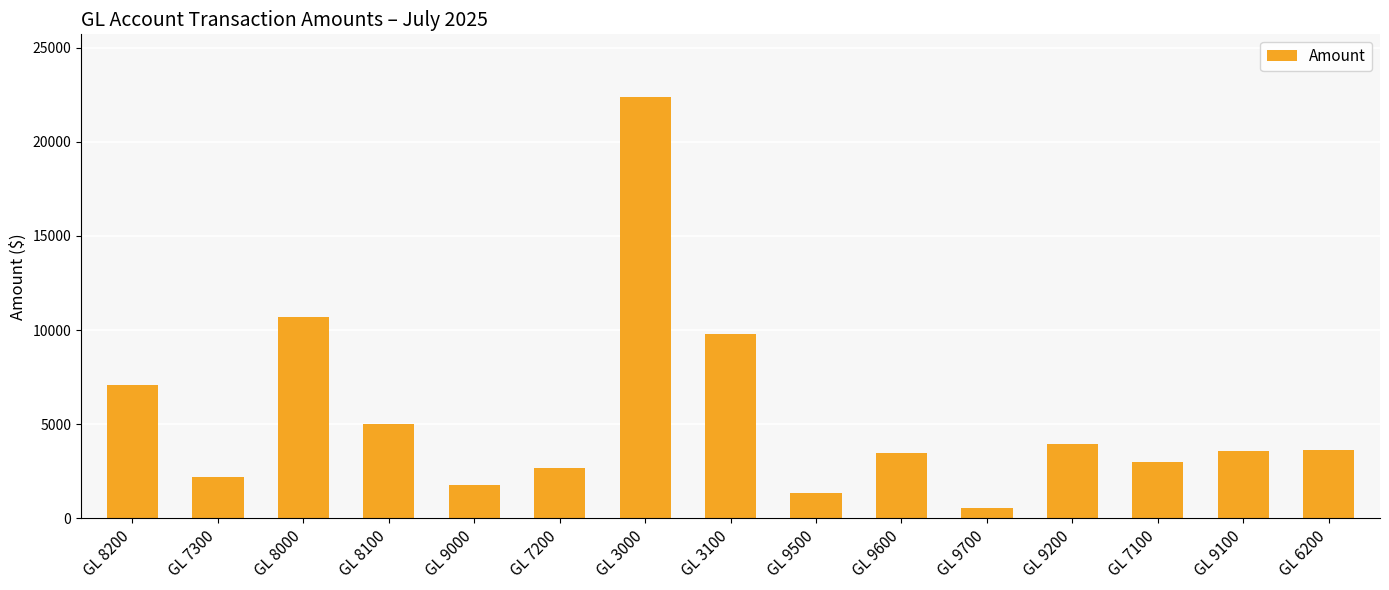

True or false: the data shows 10713.1 at GL 8000.

True